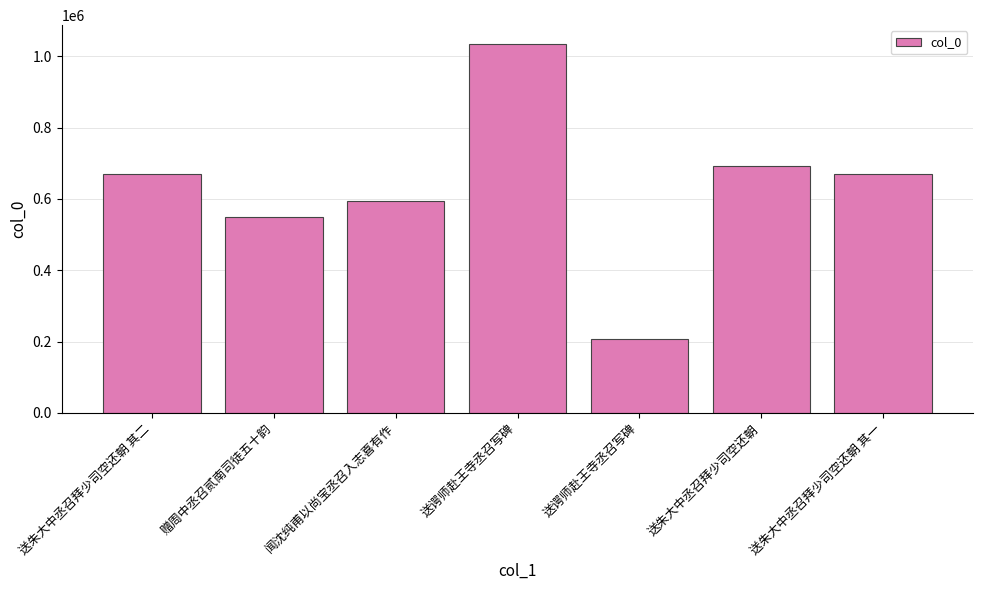

How many data points are less than 670465?

3